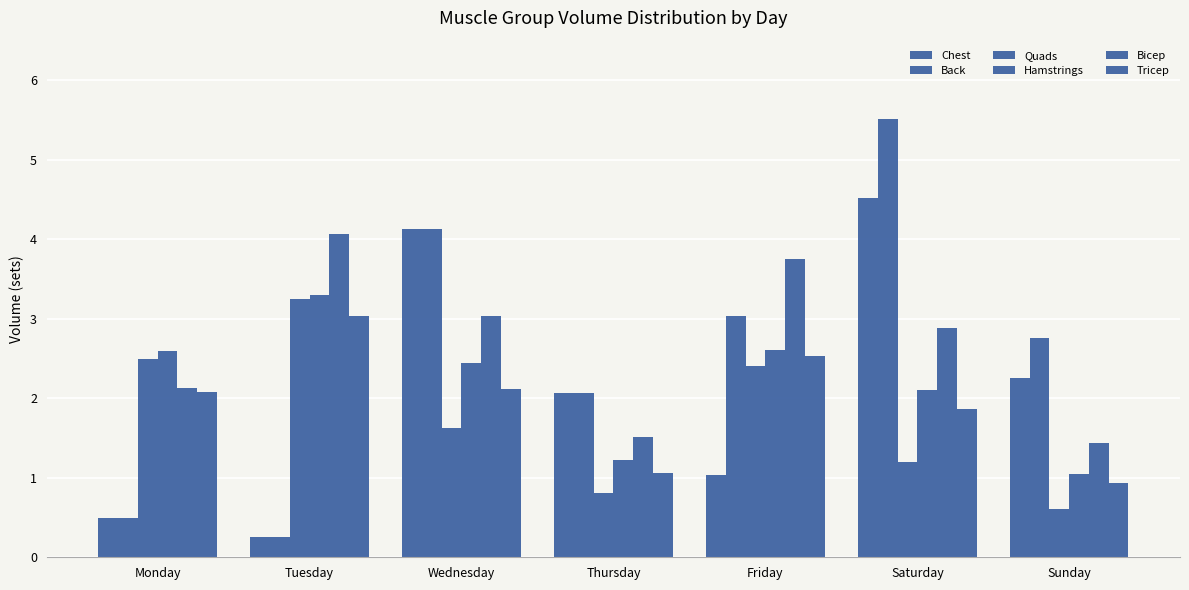

Rank the series at Thursday from lowest to highest value.

Quads, Tricep, Hamstrings, Bicep, Chest, Back